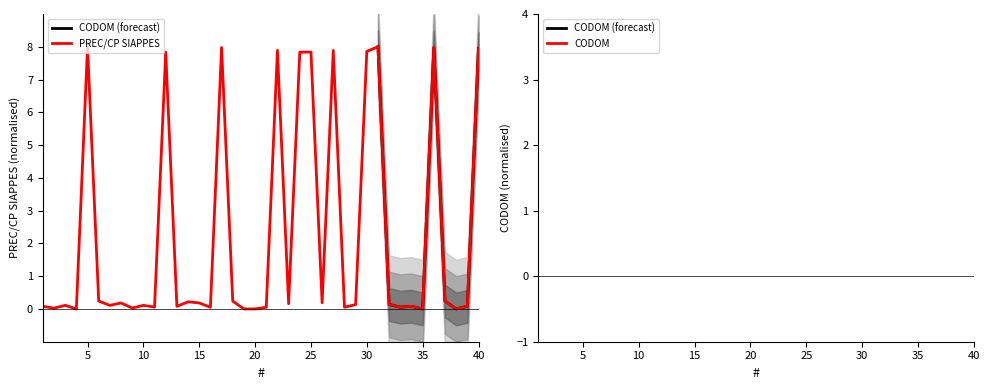

How many data points are above 0?

39